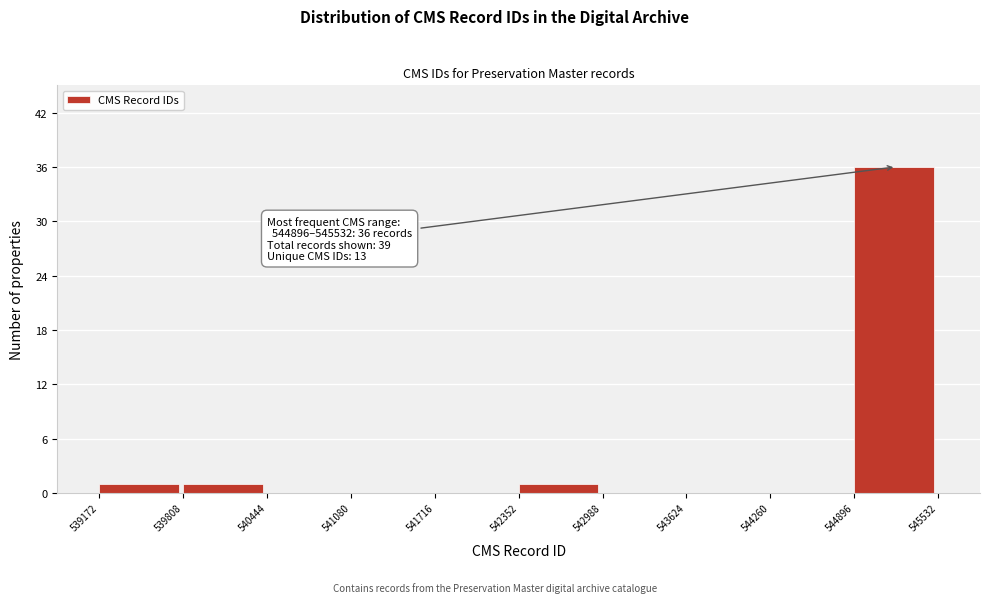

Over which range of the x-axis is the bar tallest?

544896 to 545532